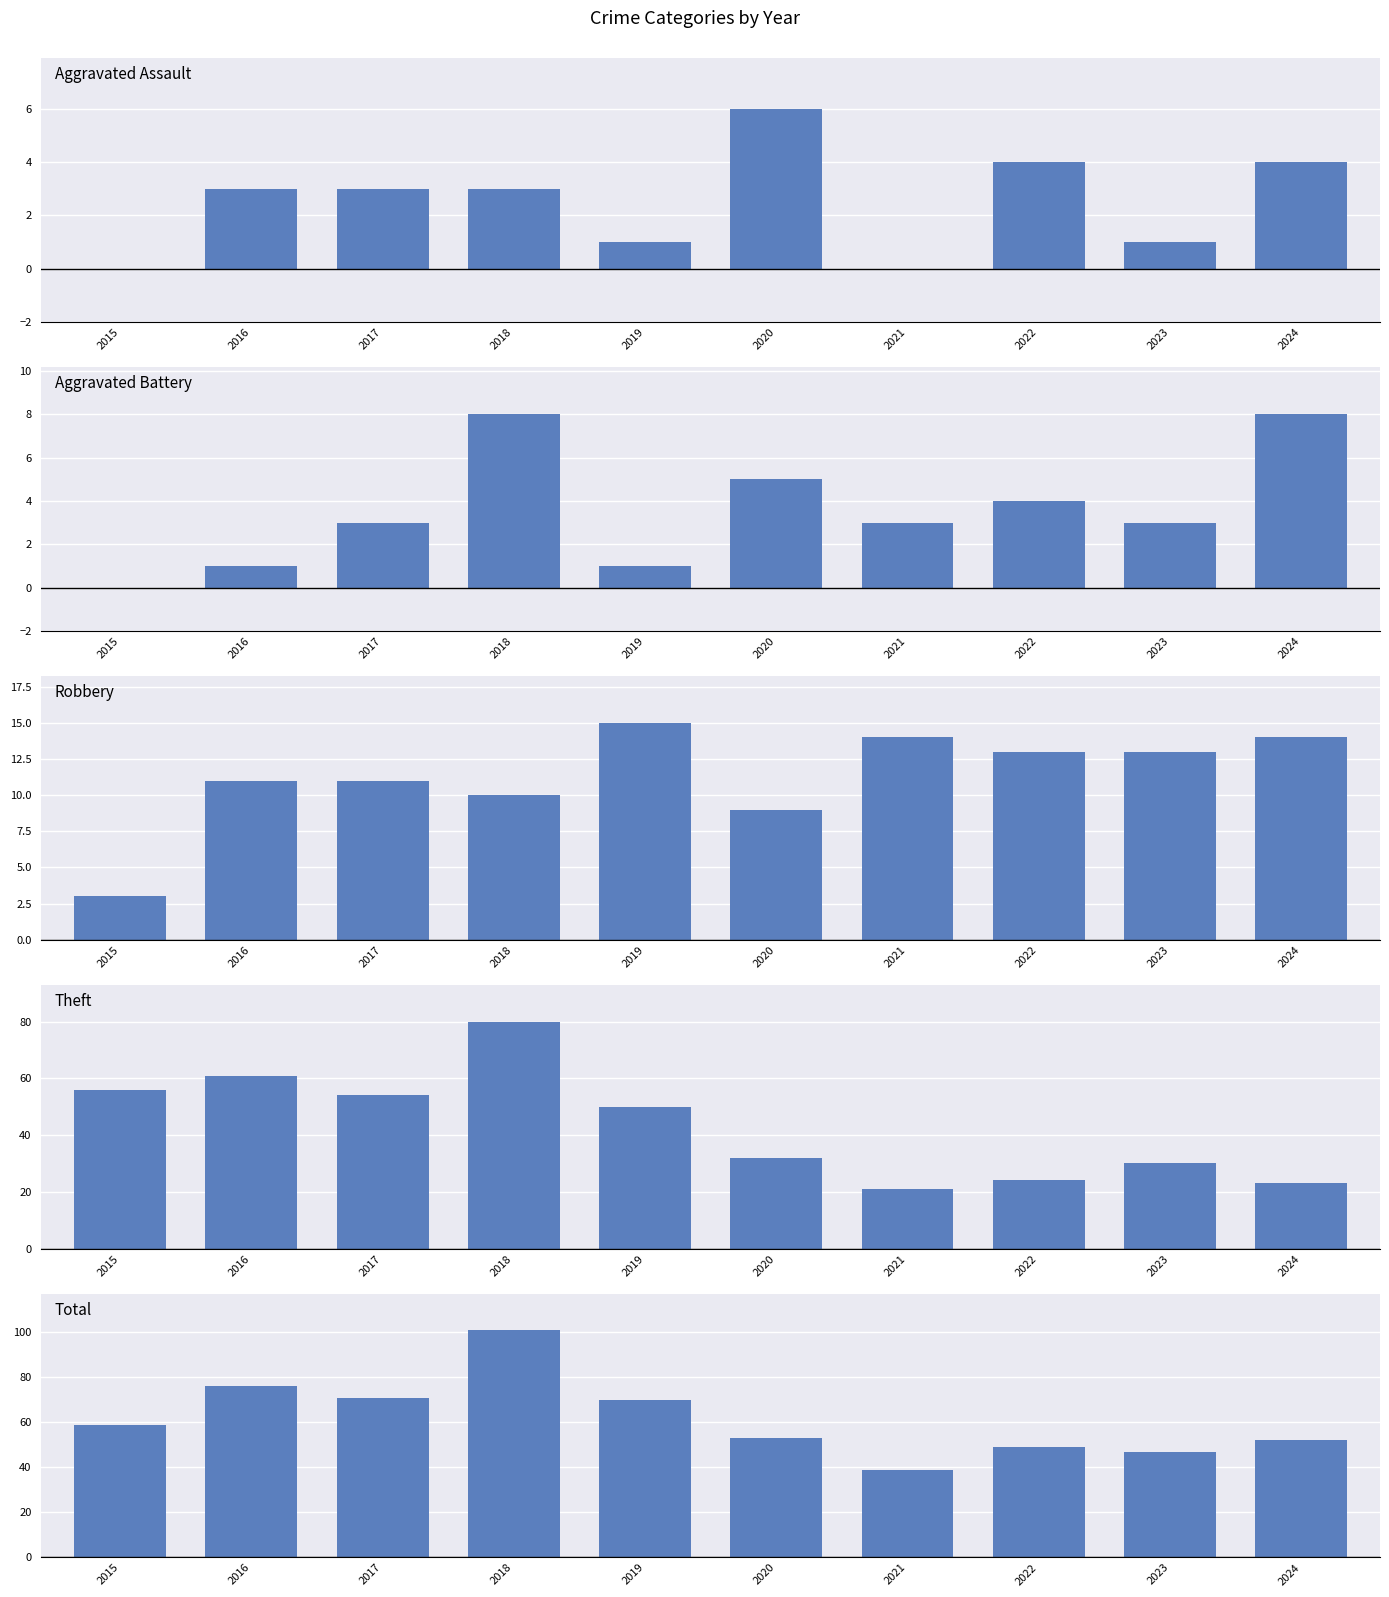

Reading left to right, transcribe all the data shown in this chart.

Aggravated Assault: 0	3	3	3	1	6	0	4	1	4
Aggravated Battery: 0	1	3	8	1	5	3	4	3	8
Robbery: 3	11	11	10	15	9	14	13	13	14
Theft: 56	61	54	80	50	32	21	24	30	23
Total: 59	76	71	101	70	53	39	49	47	52